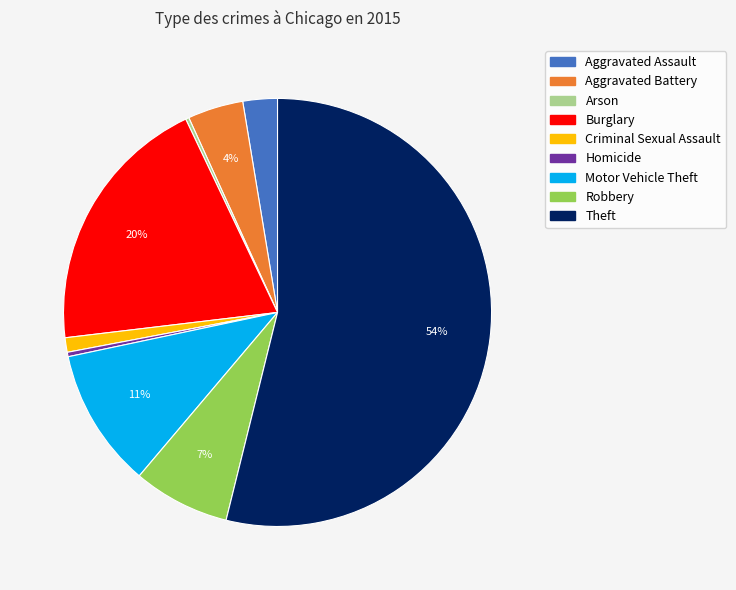

To the nearest percent, what is the combined percentage of Aggravated Assault and Robbery?

10%